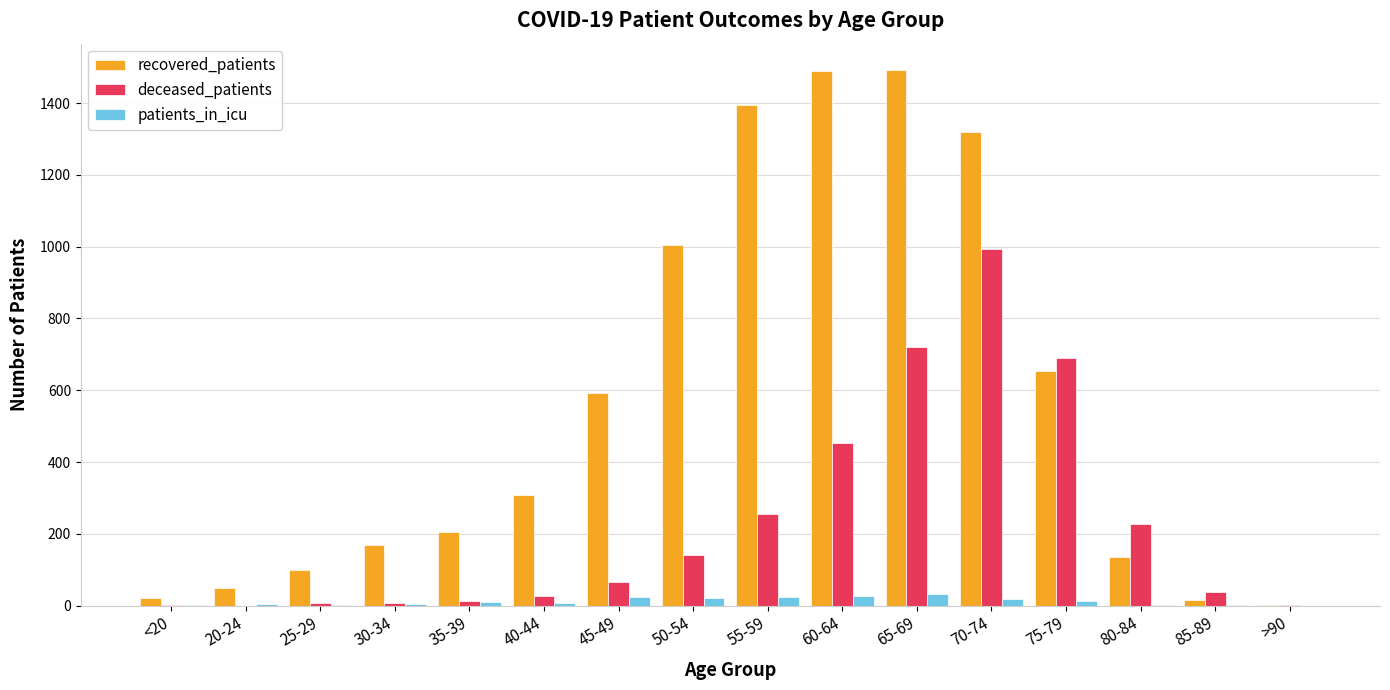

Is the value of deceased_patients at 60-64 greater than the value of recovered_patients at 35-39?

Yes